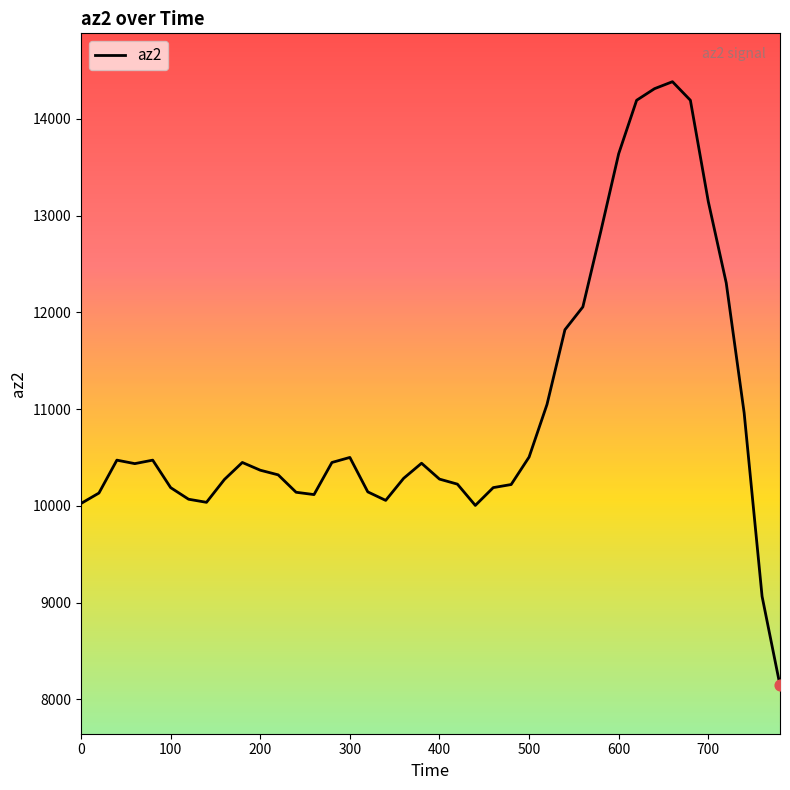

What is the difference between the maximum and minimum values?

6240